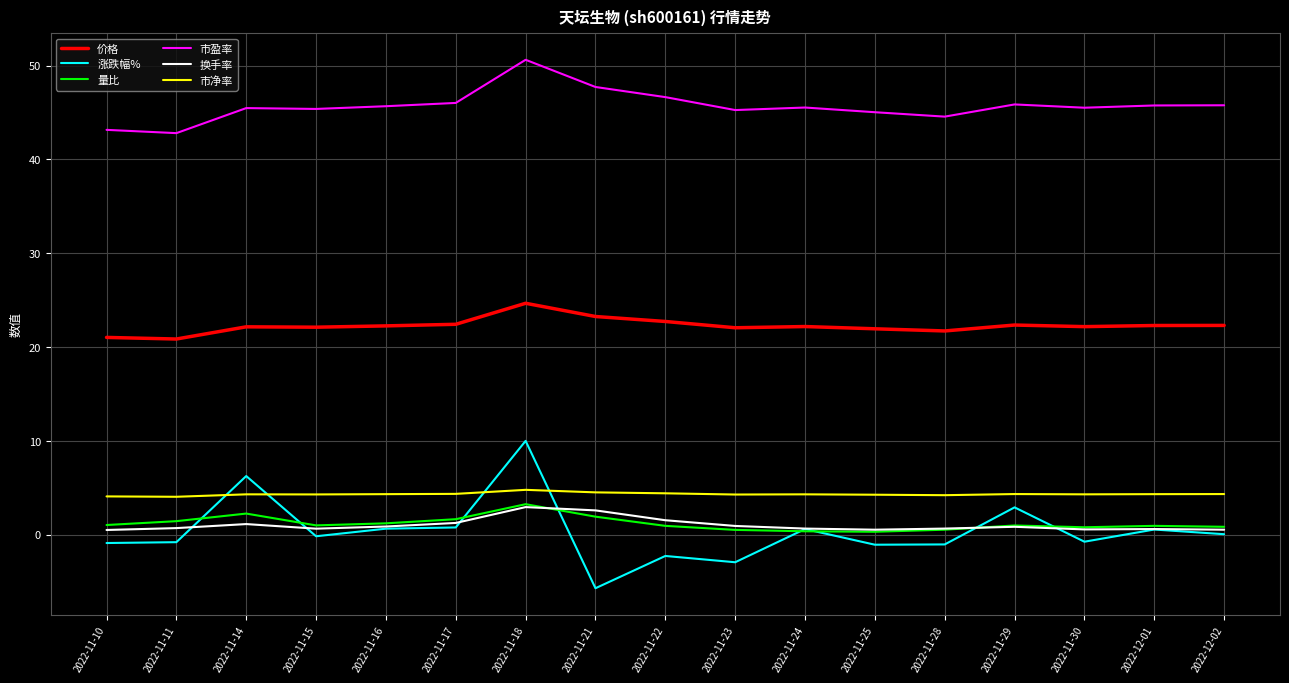

What is the sum of all 市盈率 values?

776.7